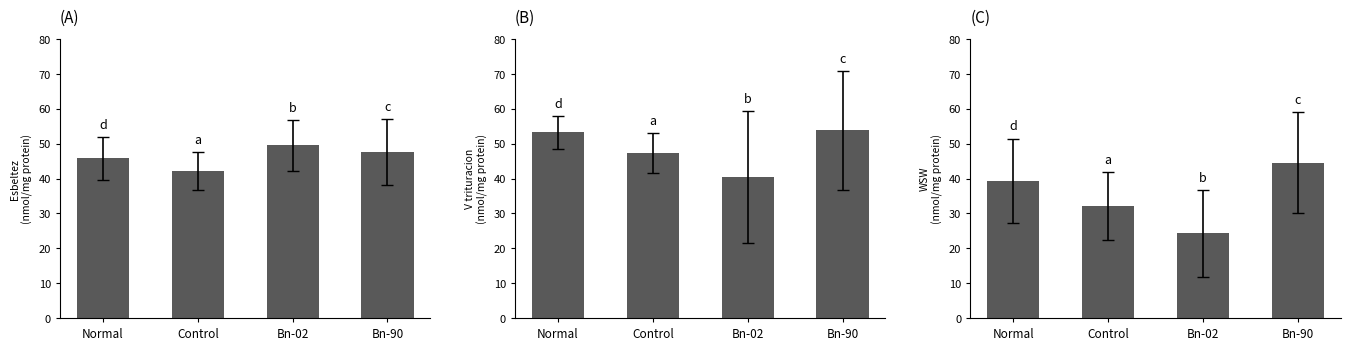

Which category has the lowest value in the esbeltez series?

Control